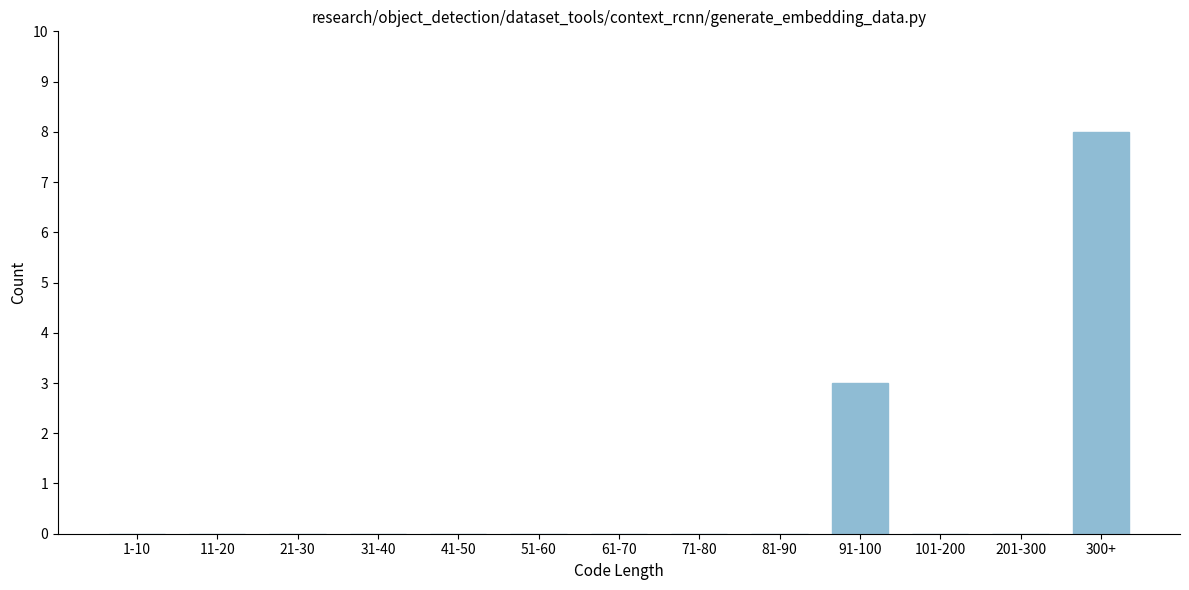

Reading left to right, list all the values displayed in this chart.

1-10=0	11-20=0	21-30=0	31-40=0	41-50=0	51-60=0	61-70=0	71-80=0	81-90=0	91-100=3	101-200=0	201-300=0	300+=8